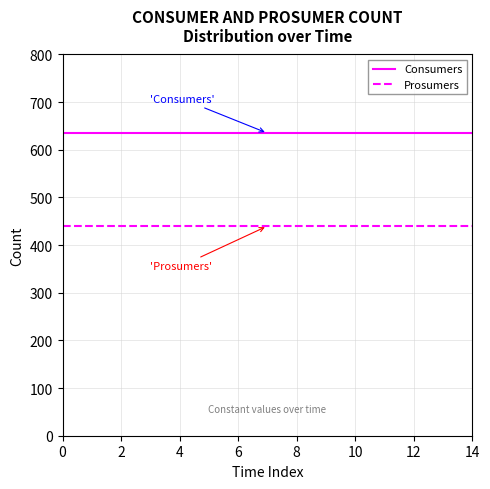

Reading left to right, list all the values displayed in this chart.

Consumers: 635	635	635	635	635	635	635	635	635	635	635	635	635	635	635
Prosumers: 440	440	440	440	440	440	440	440	440	440	440	440	440	440	440